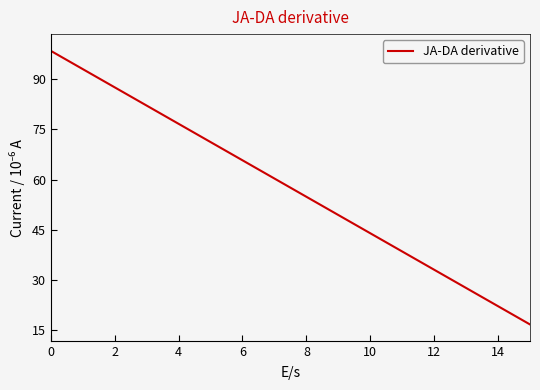

What is the minimum value shown in the chart?

16.8